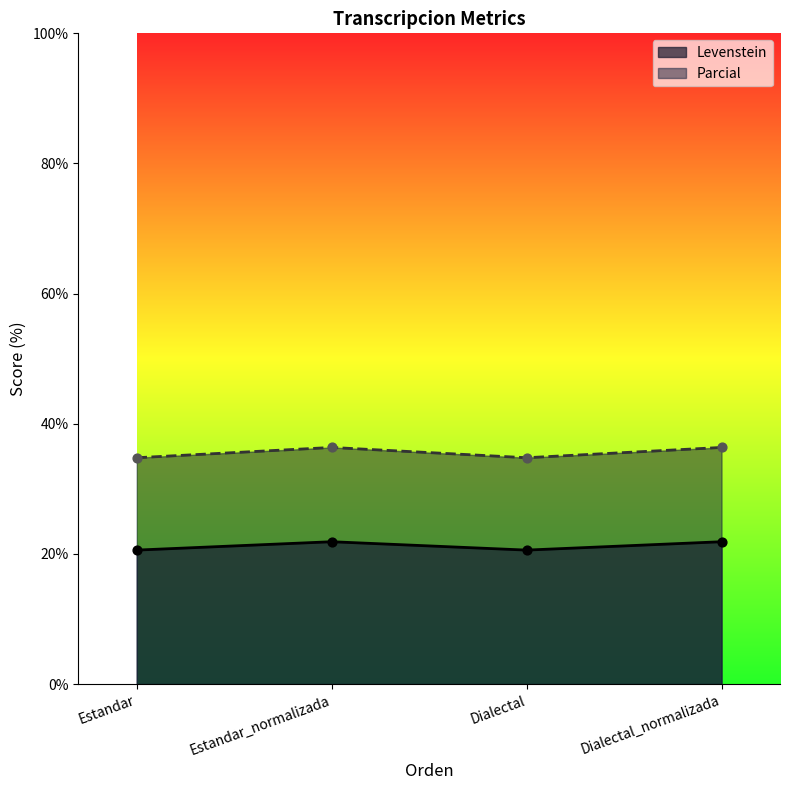

At which category is the sum across all series the highest?

Estandar_normalizada